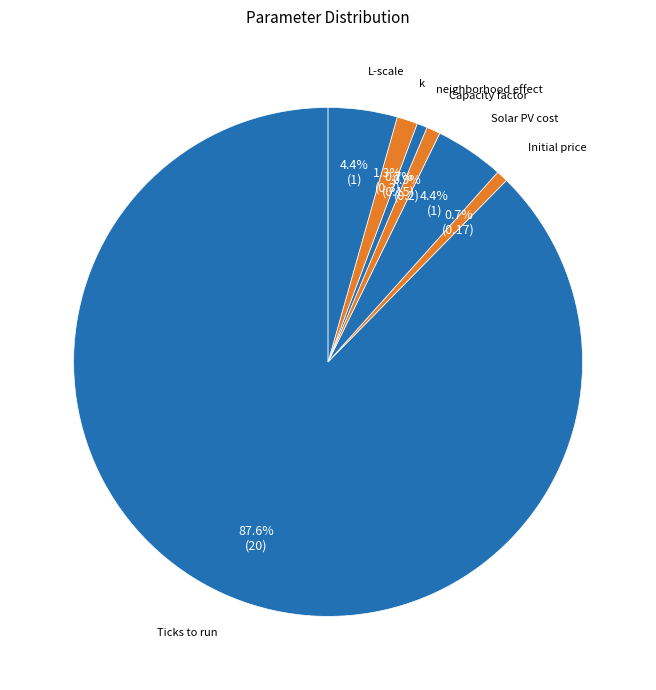

To the nearest percent, what is the average slice percentage?

14%